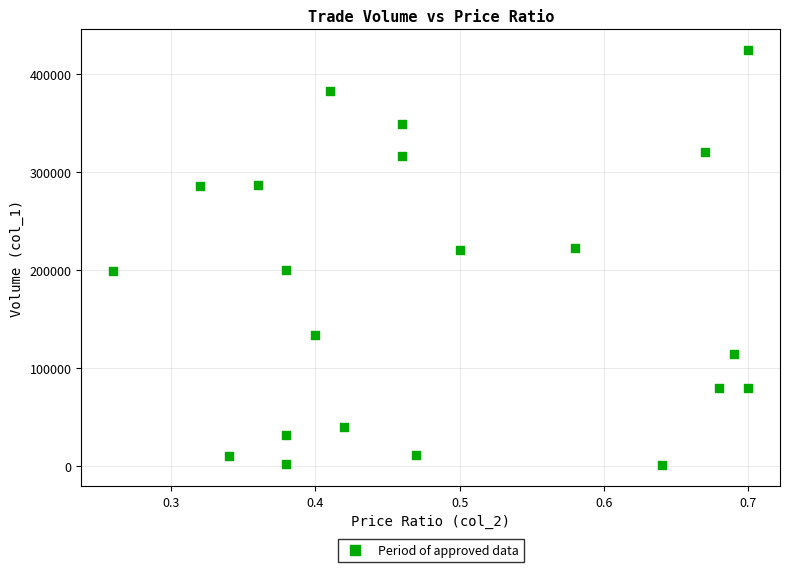

What is the range of Y values (max minus min)?

423000